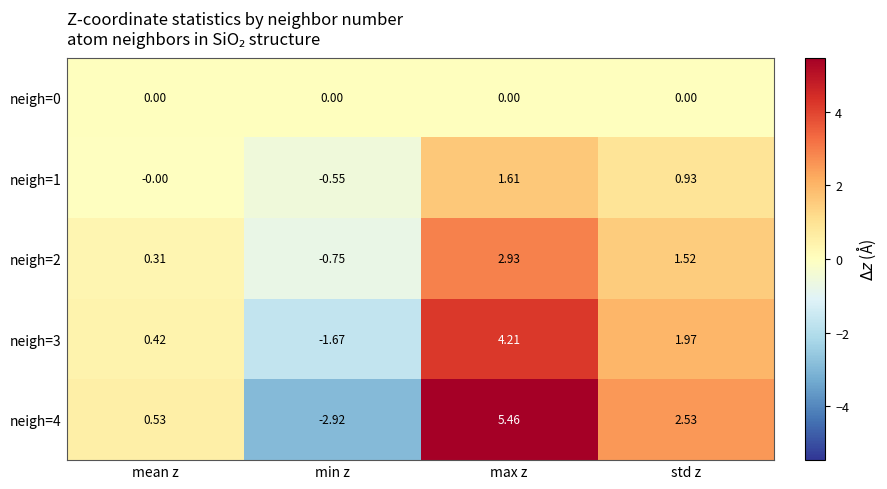

At which label does neigh=1 reach its minimum?

min z